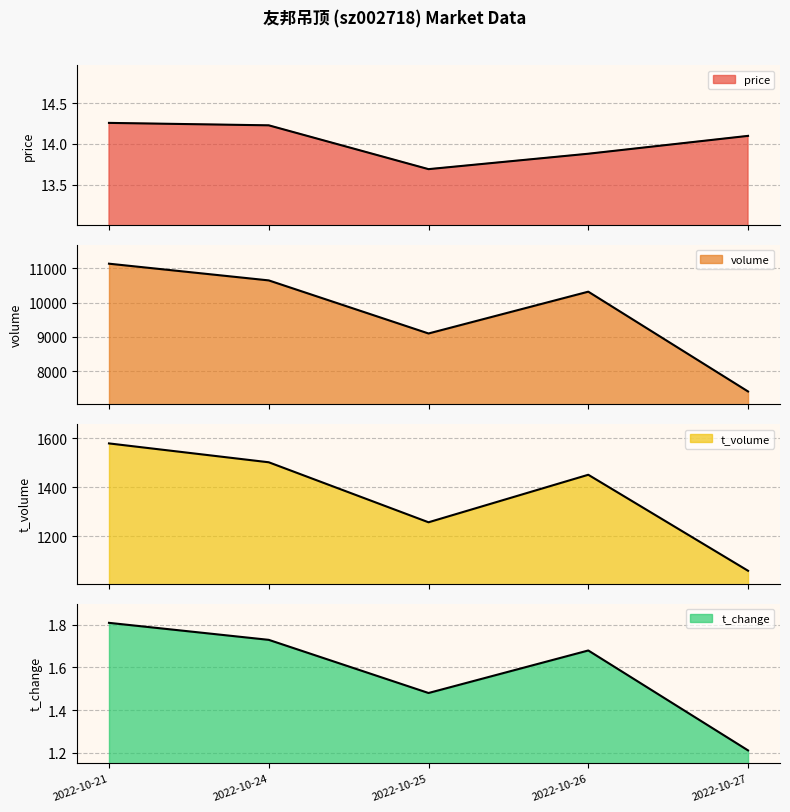

At which category does the chart reach its minimum across all series?

2022-10-27